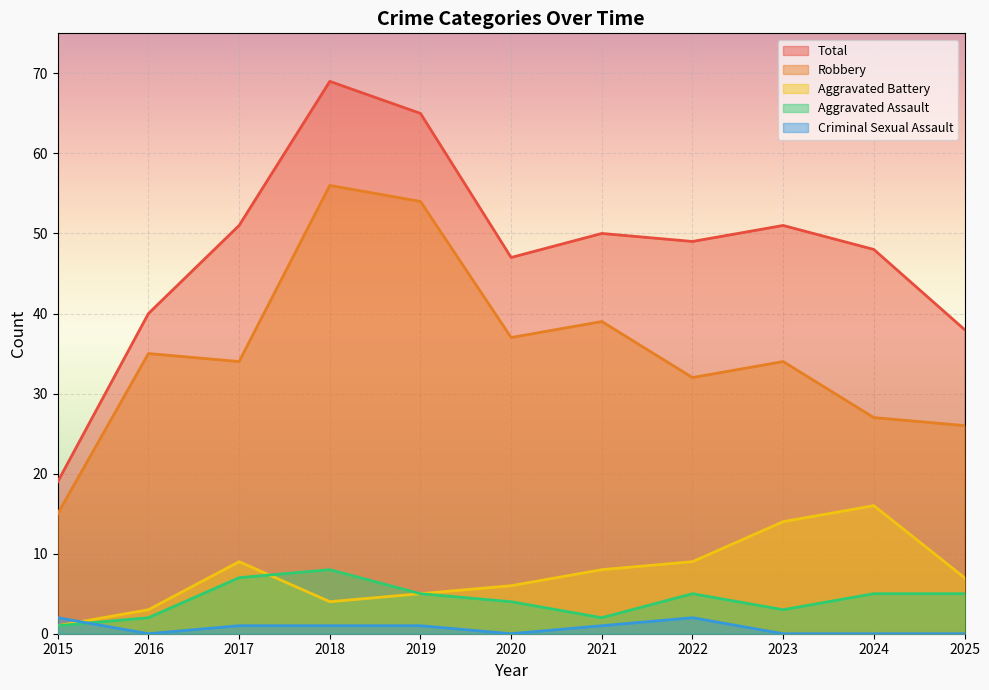

What is the difference between the maximum and minimum values in the Criminal Sexual Assault series?

2